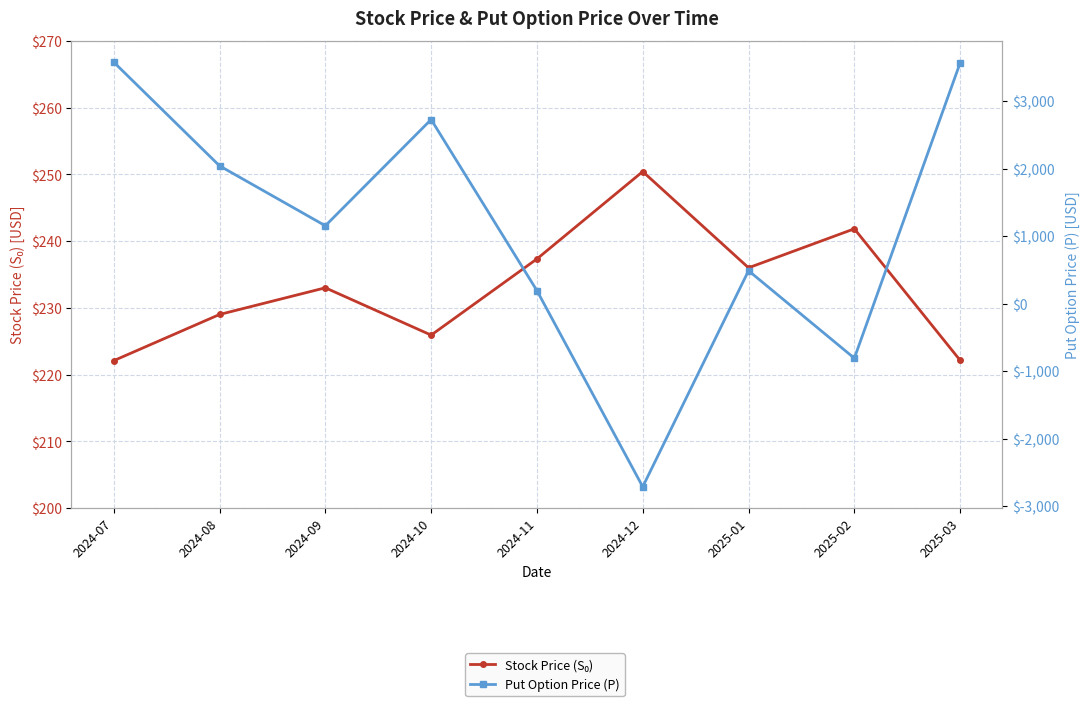

What is the minimum value for Stock Price (S₀)?

222.1